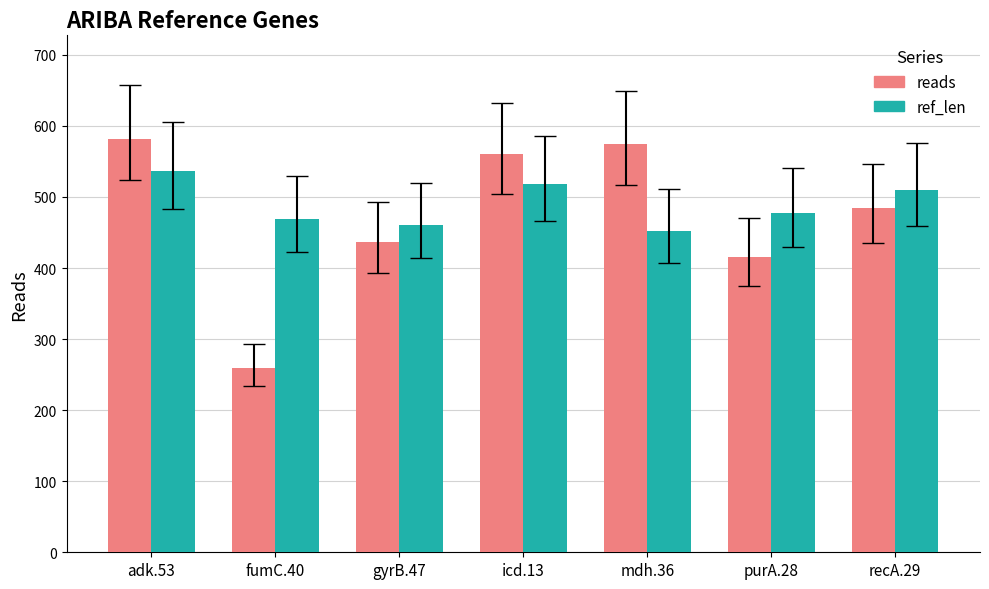

At how many categories does at least one series exceed 358?

7